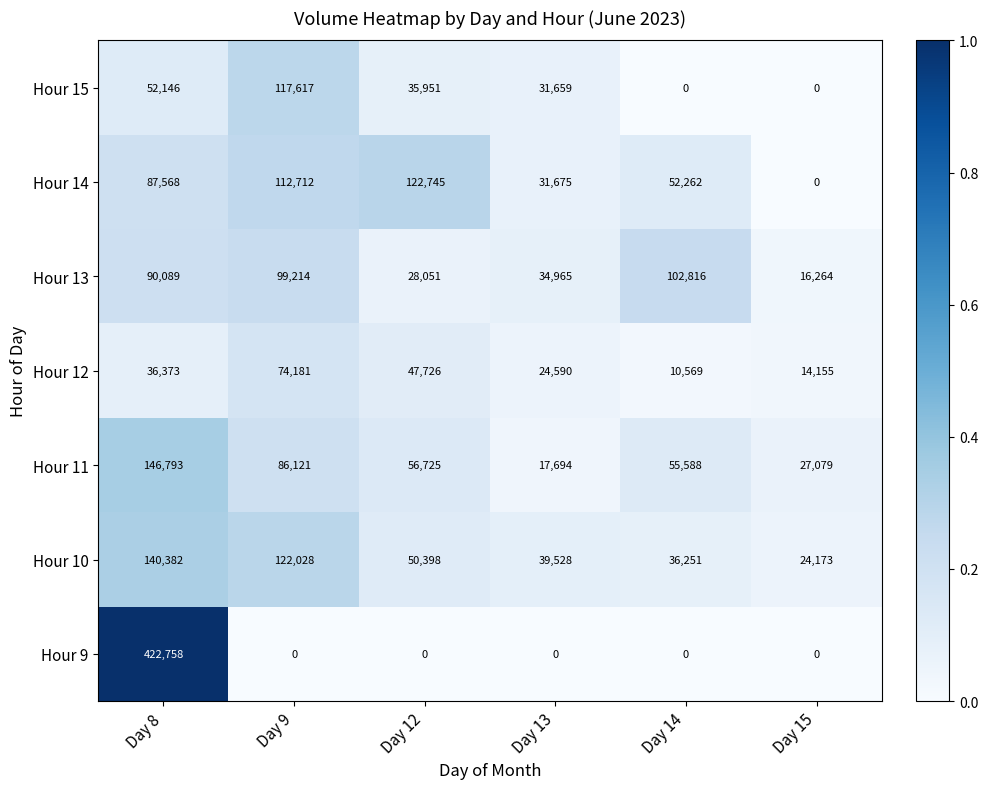

Between Day 9 and Day 12, which series saw the biggest shift?

Hour 15